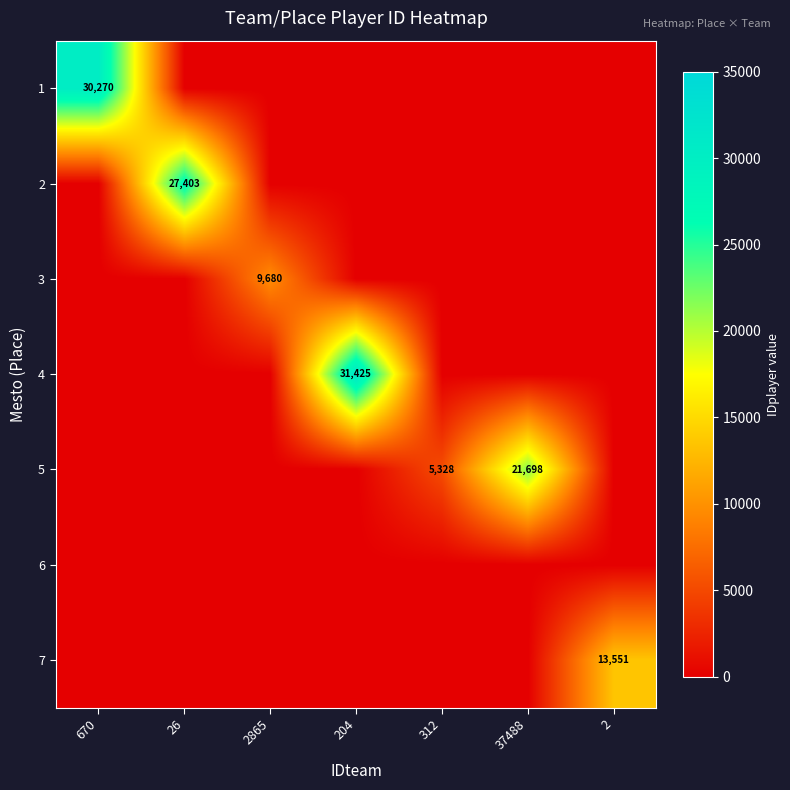

What is the total value across all series at 2865?

9680